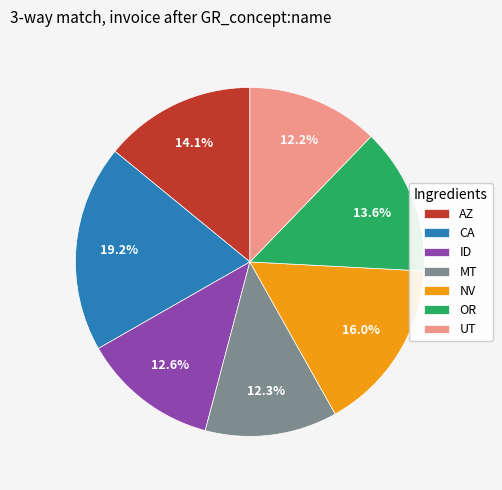

To the nearest percent, what is the difference between the largest and smallest slice percentages?

7%